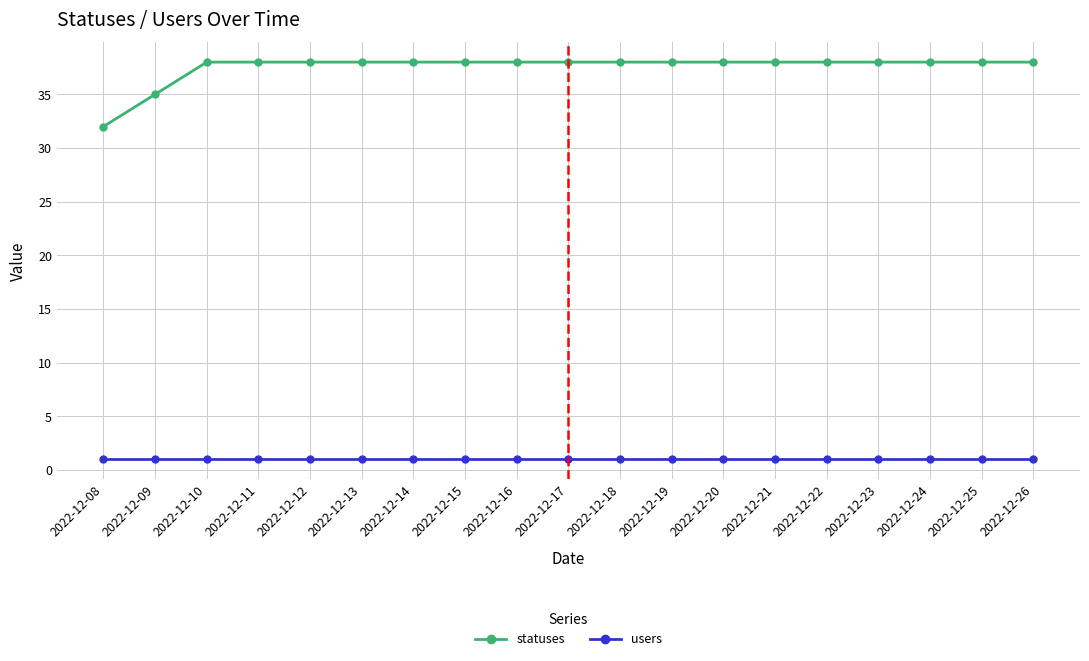

What is the value of the users point at the 3rd from the left?

1